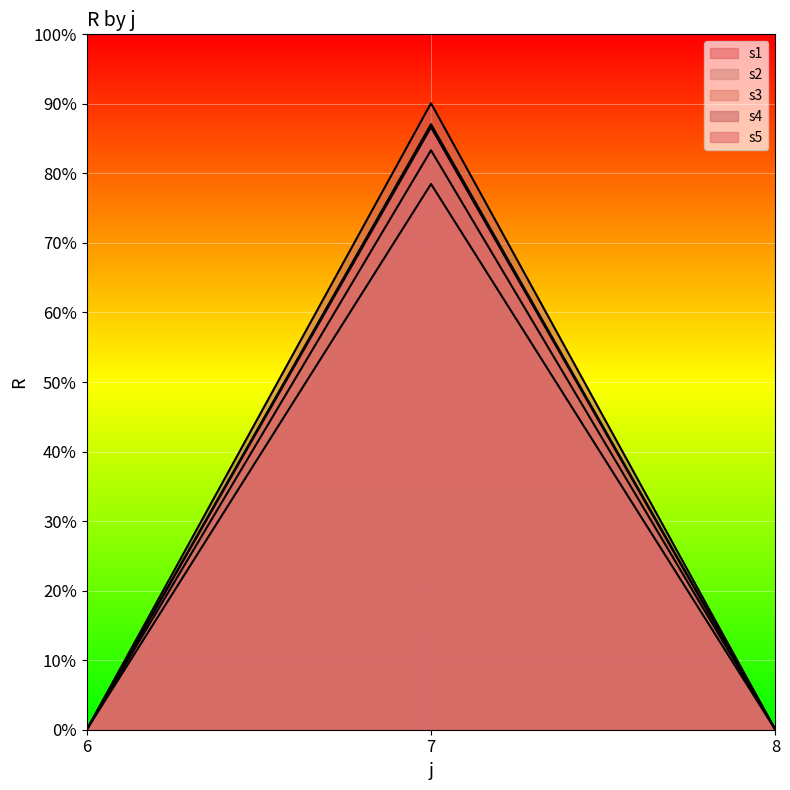

What is the average value of the s5 series?

28.9